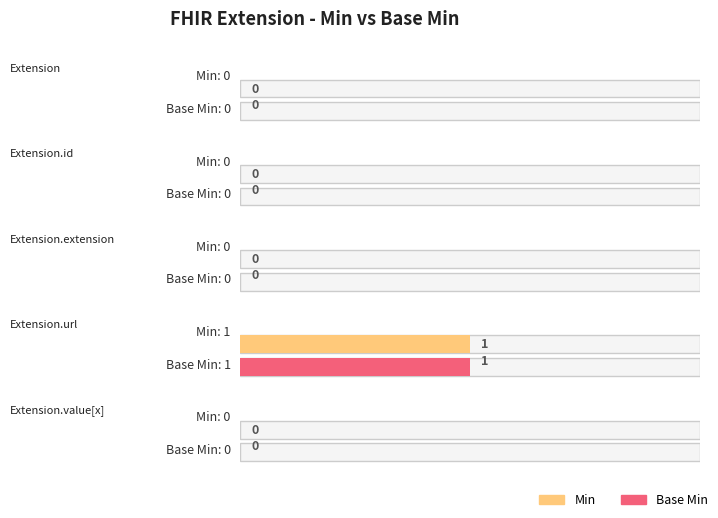

At which category is the sum across all series the highest?

Extension.url